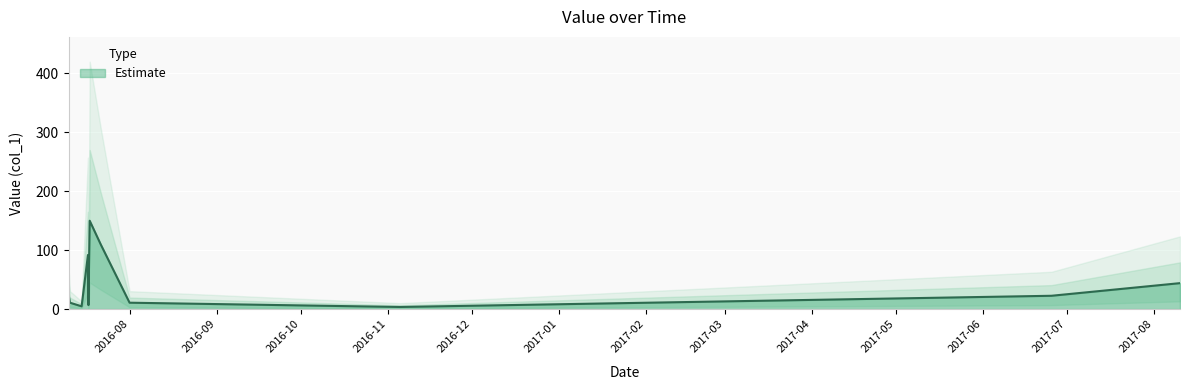

The chart shows a value of 22.6 at 2017-06-25 11:02:08. True or false?

True